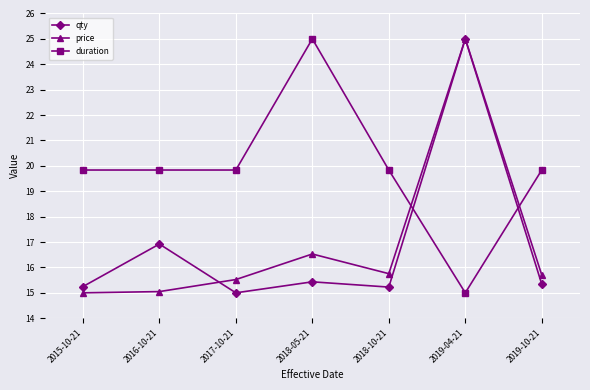

What is the difference between the price values at 2018-10-21 and 2018-05-21?

0.8